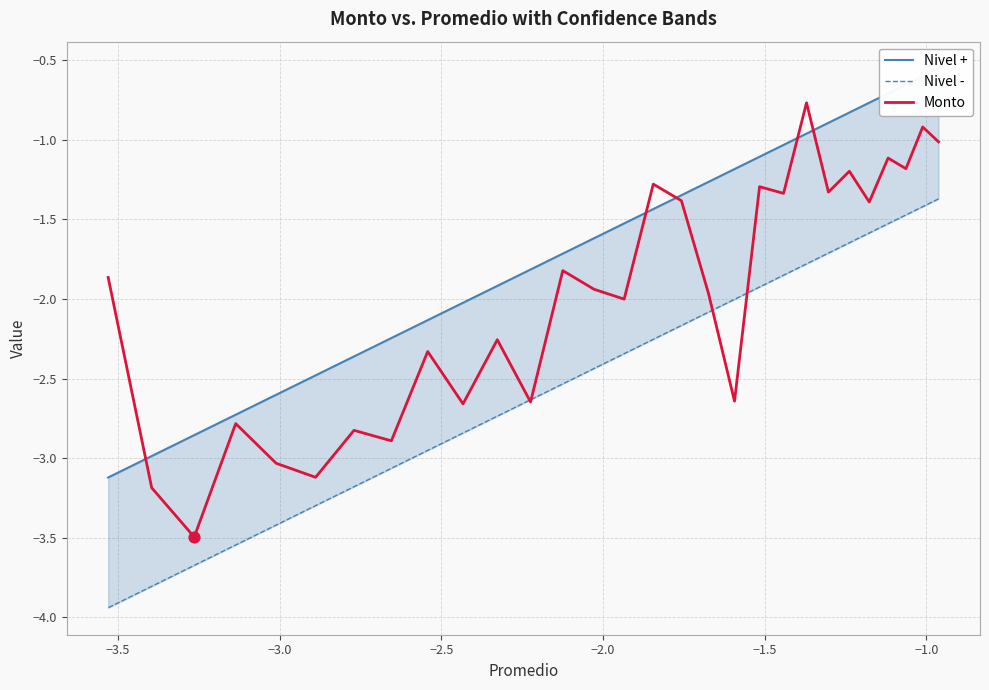

Which series reaches the minimum Y coordinate?

Nivel -